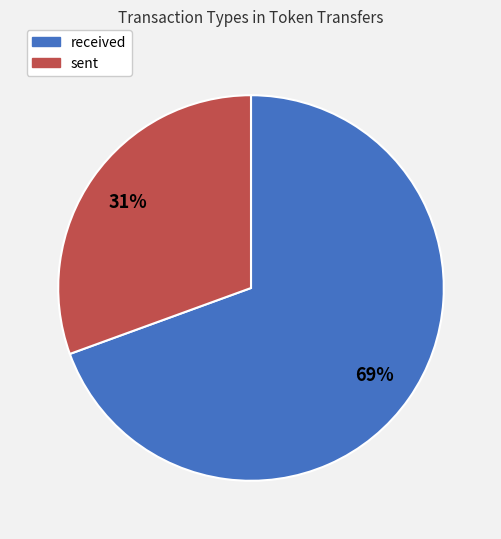

Count the number of slices in the pie.

2